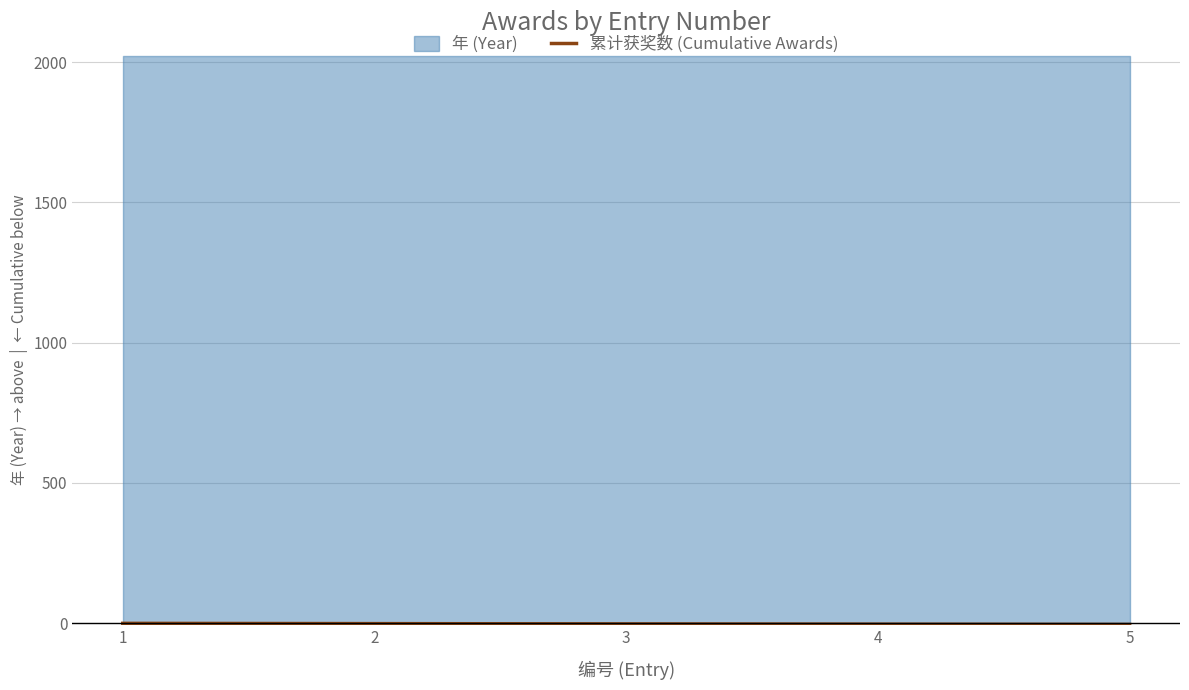

Between 2 and 5, which is larger?

2